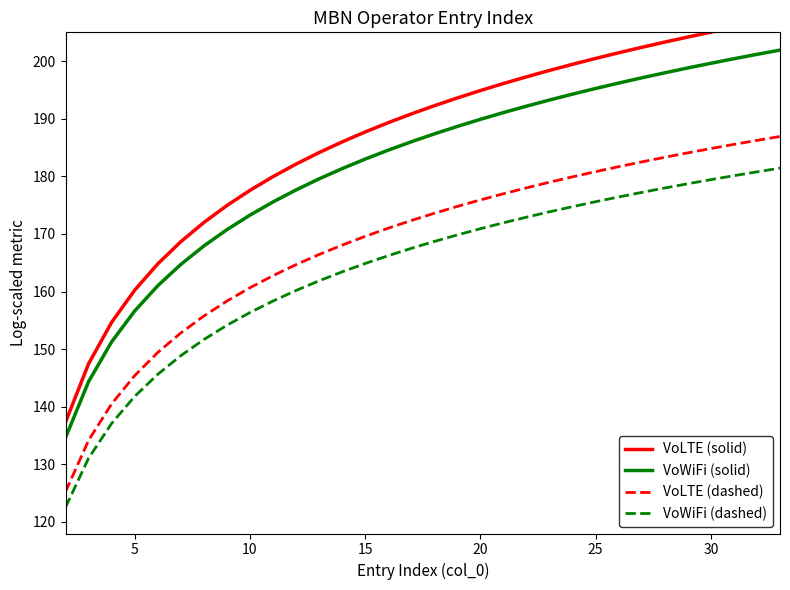

What is the highest value of the VoWiFi (dashed) series?

181.4